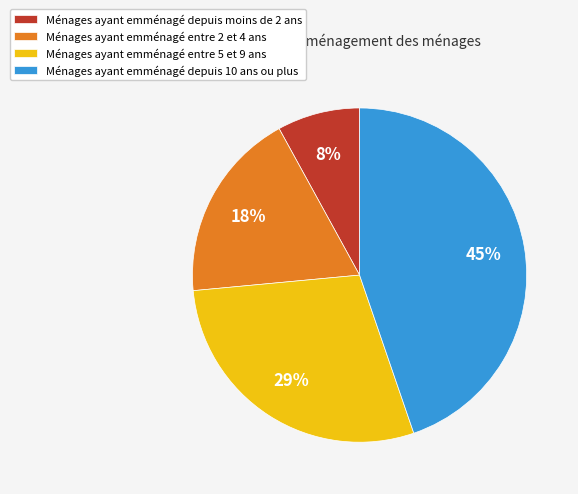

To the nearest percent, what percentage of the pie is Ménages ayant emménagé entre 5 et 9 ans?

29%